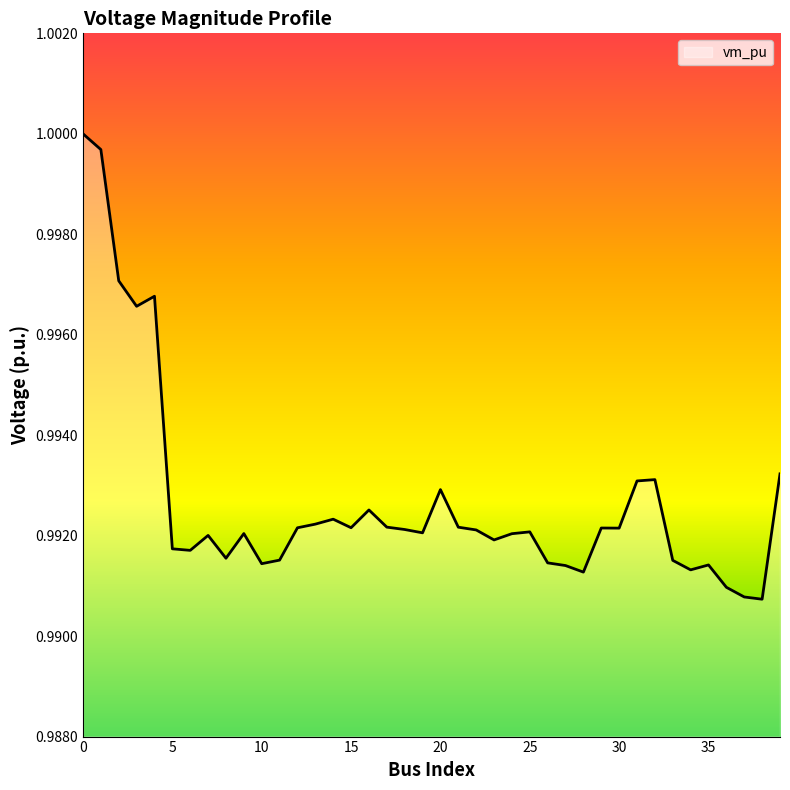

Is this an area chart (filled region under the line)?

Yes